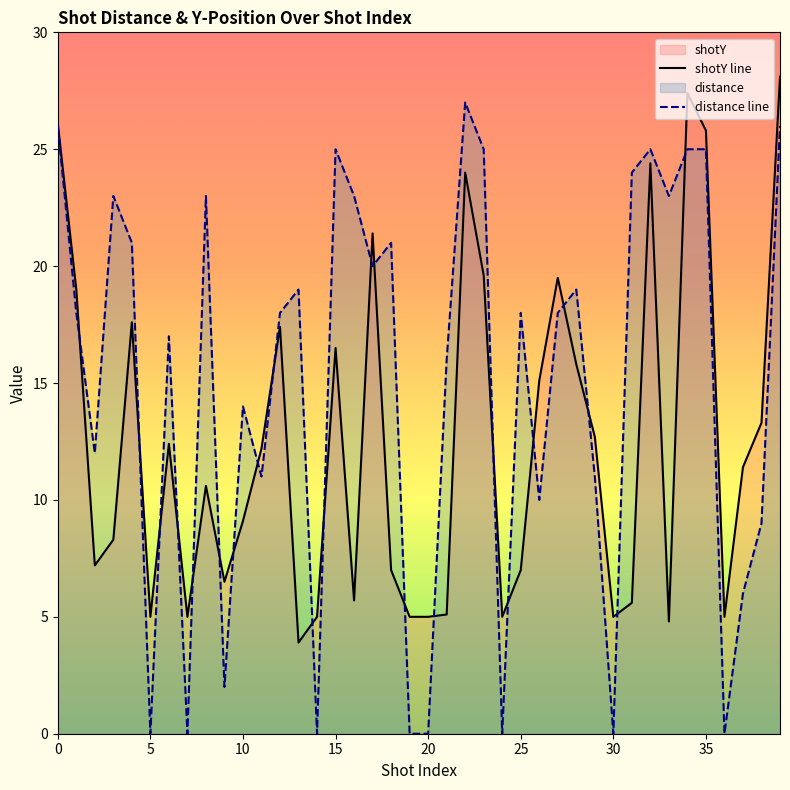

What is the greatest value displayed?

28.1